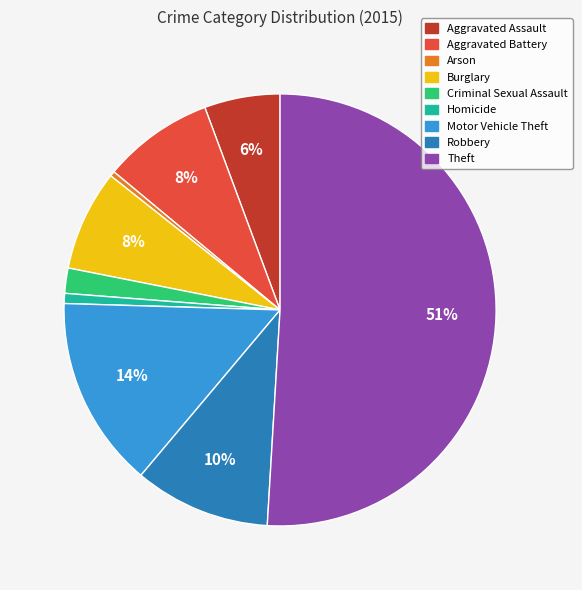

Count the number of slices in the pie.

9